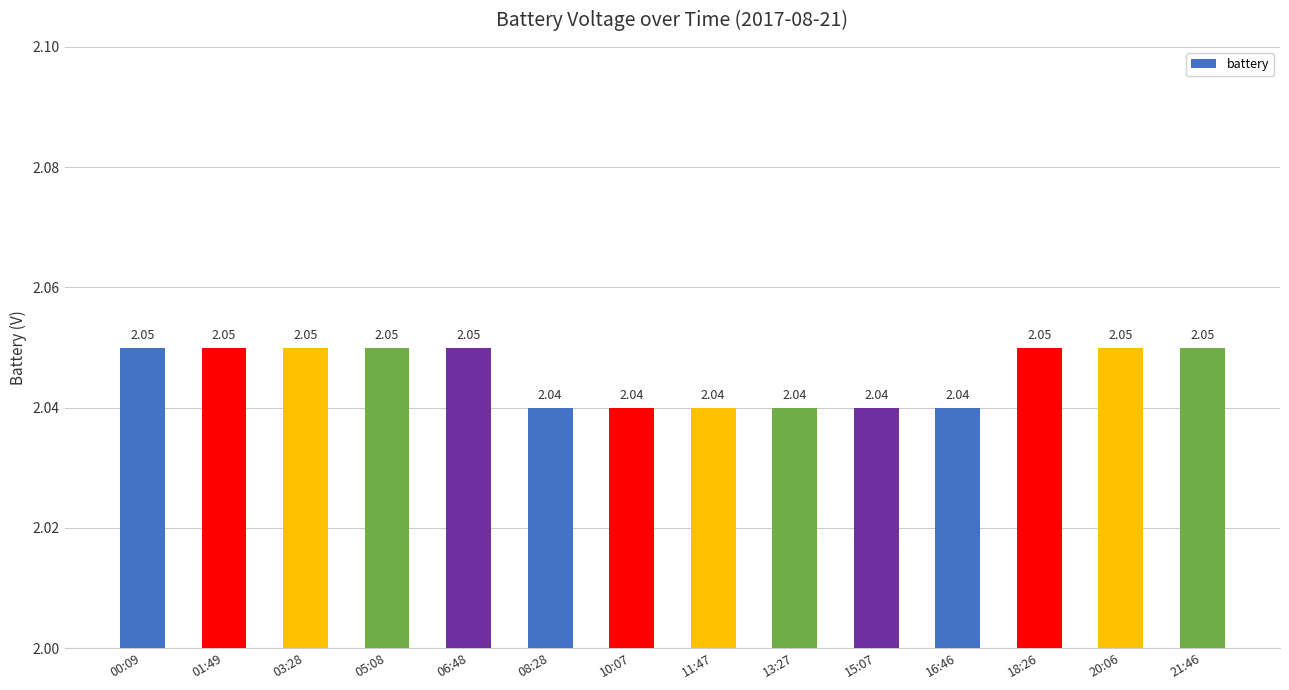

What position from the left is 20:06?

13